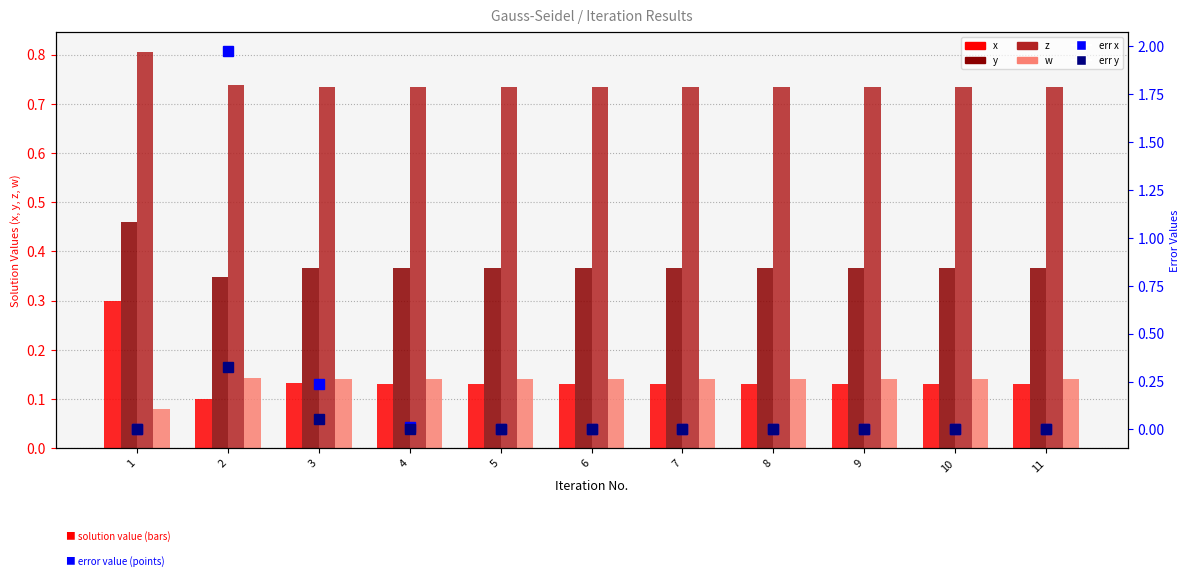

What are all the series names shown in the legend?

x, y, z, w, err x, err y